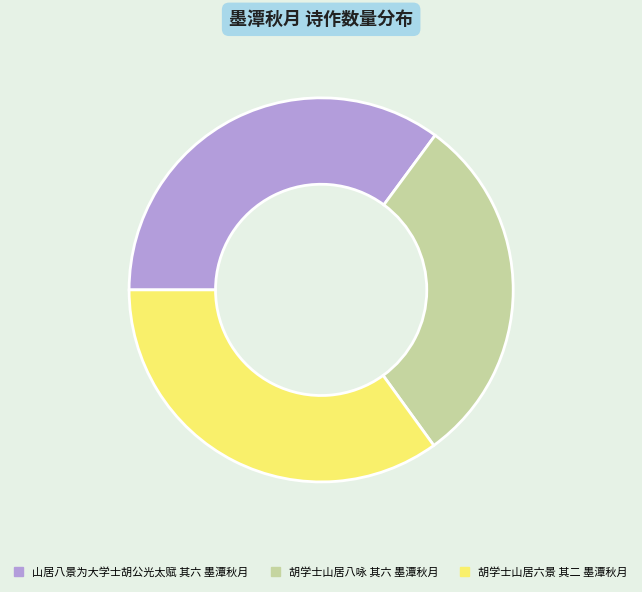

Does 胡学士山居六景 其二 墨潭秋月 account for over 50% of the chart?

No